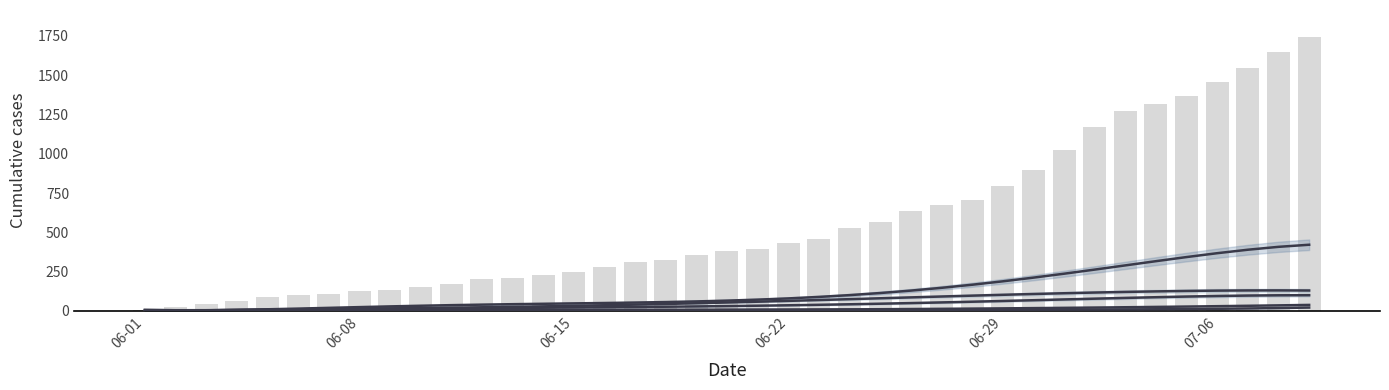

What is the sum of all VS values?

2380.0